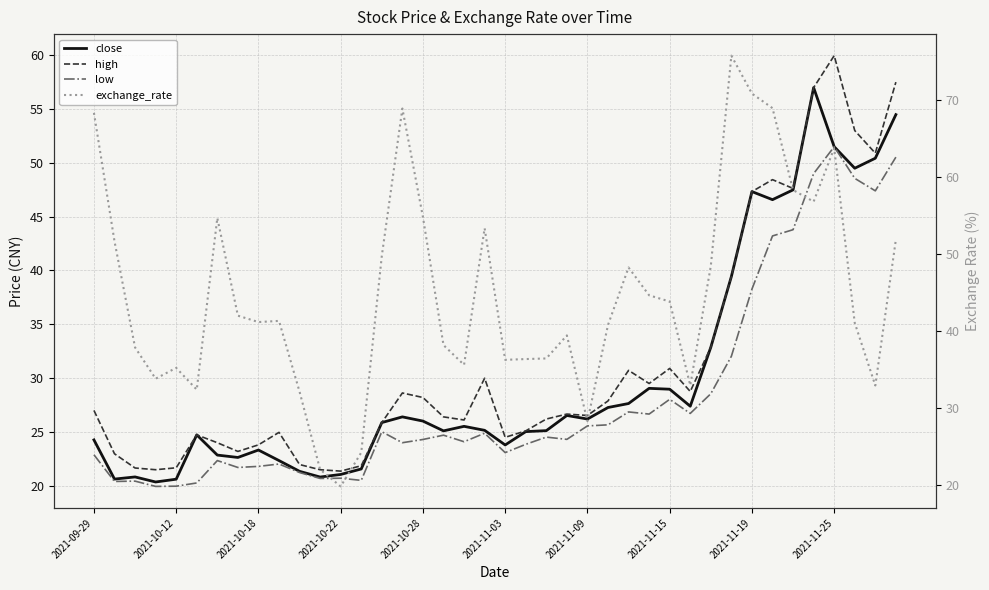

Which series has the largest range (max minus min)?

exchange_rate